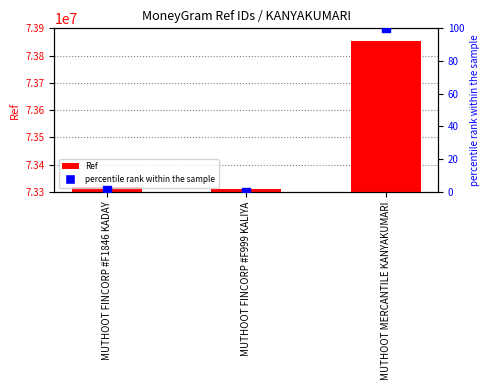

Which series has the largest total across all categories?

Ref